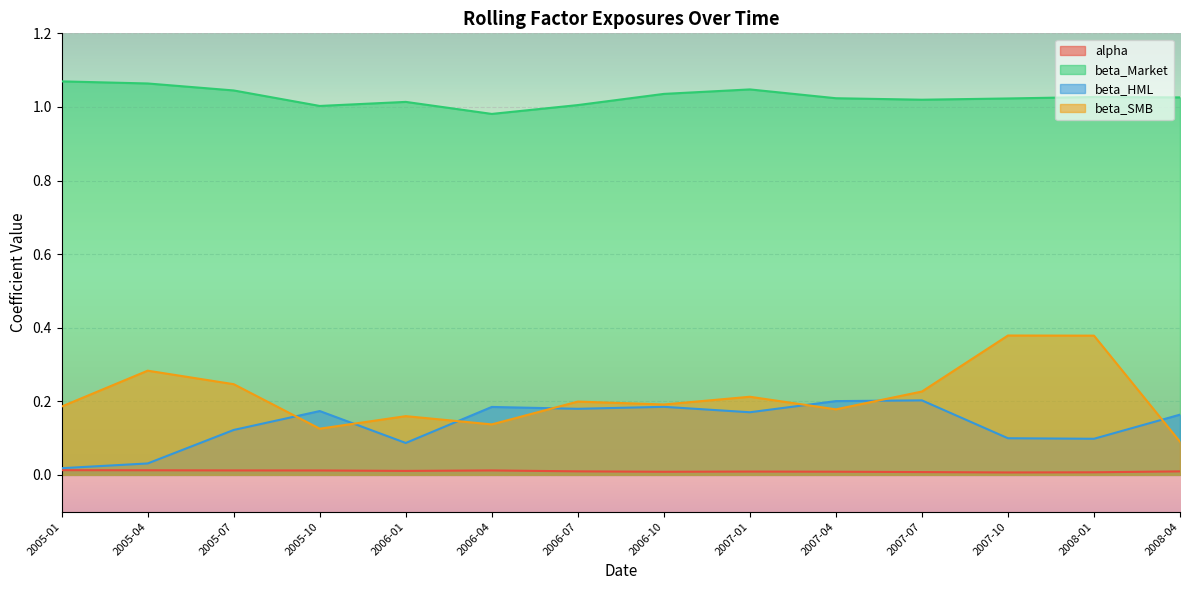

Which has a higher value, 2005-10 or 2005-07?

2005-07